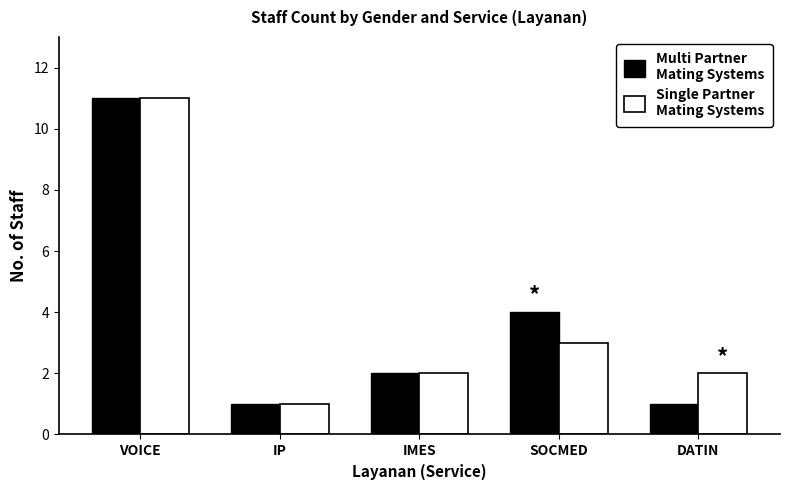

At which category does the chart reach its peak across all series?

VOICE